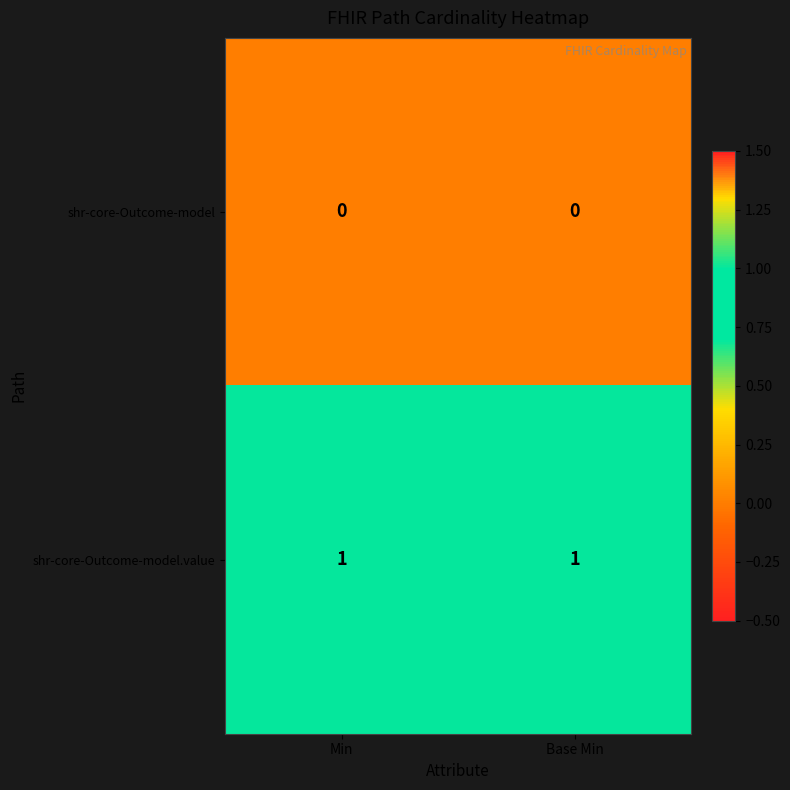

List the series in order of their overall mean, highest first.

shr-core-Outcome-model.value, shr-core-Outcome-model